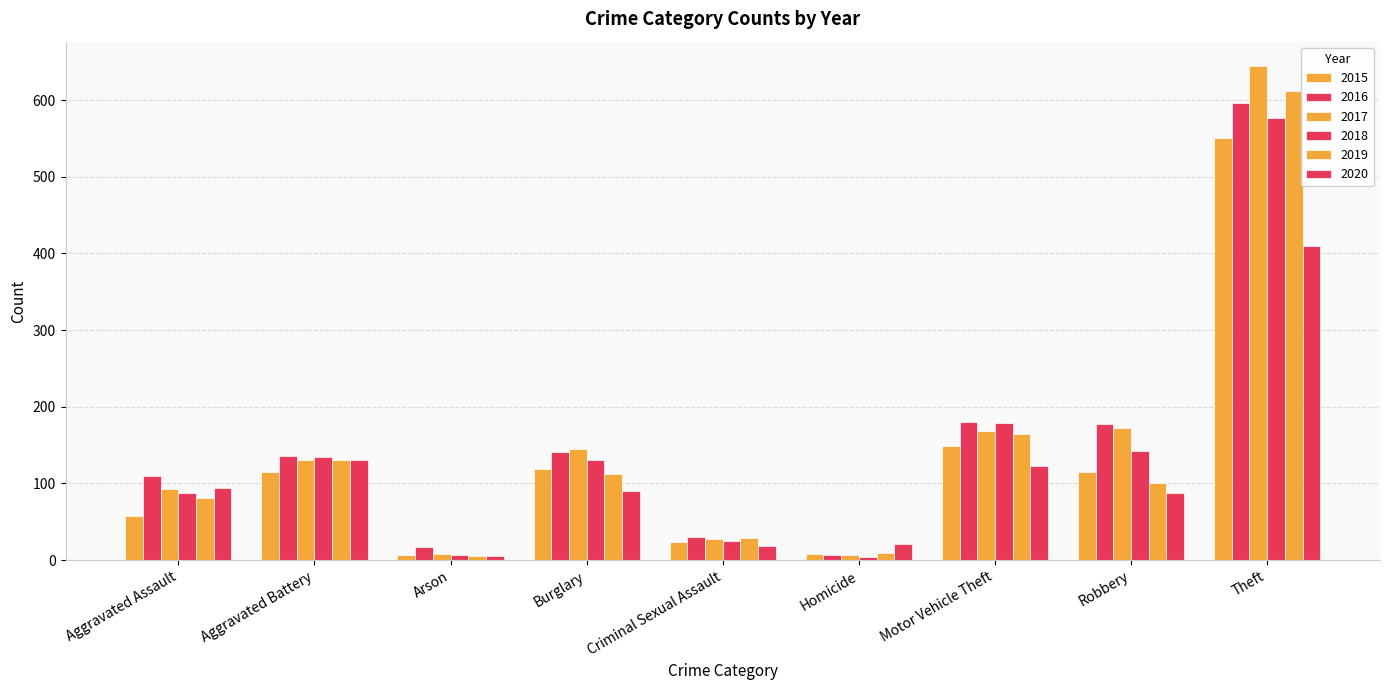

How many data points in 2020 are less than 90?

4